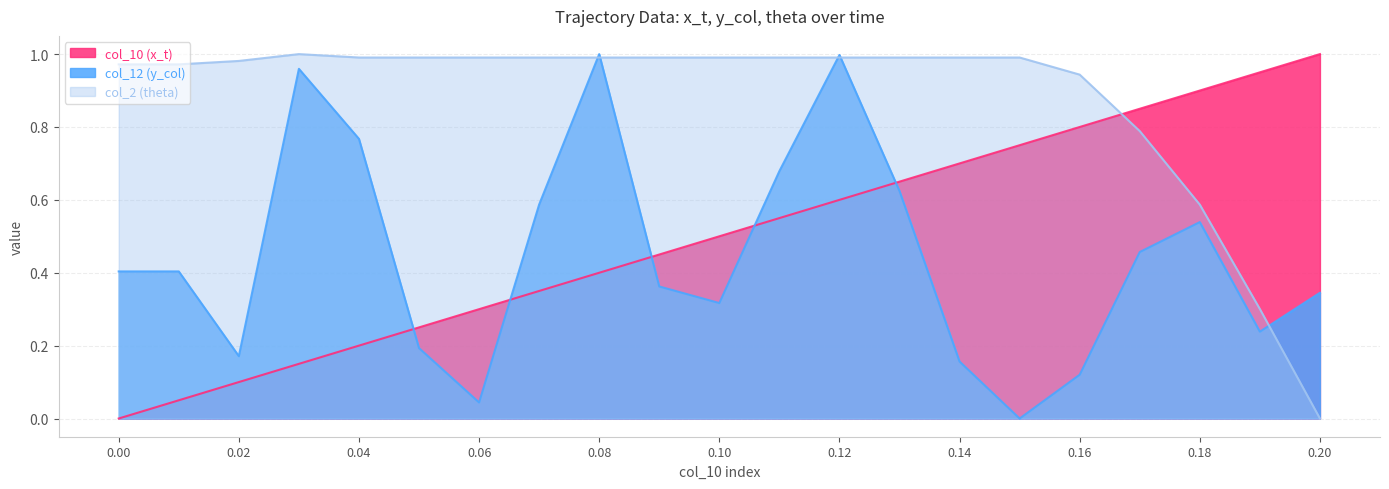

Where do col_2 (theta) and col_12 (y_col) first cross each other?

0.07 and 0.08